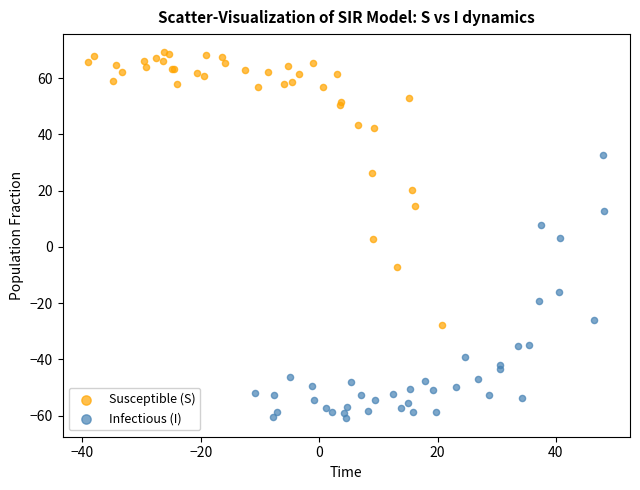

What are all the series names shown in the legend?

Susceptible (S), Infectious (I)